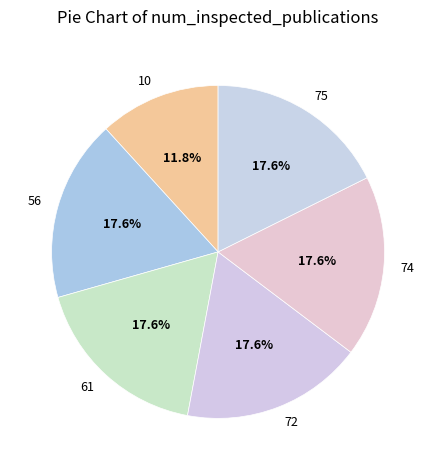

To the nearest percent, what percentage of the pie is 61?

18%